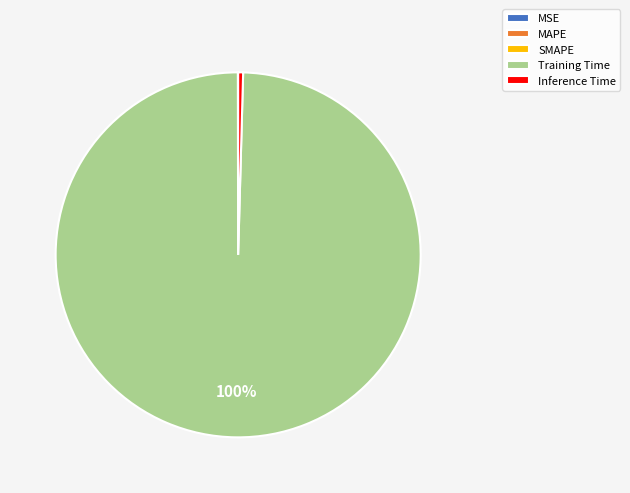

Is it true that Training Time is 100% of the pie?

True